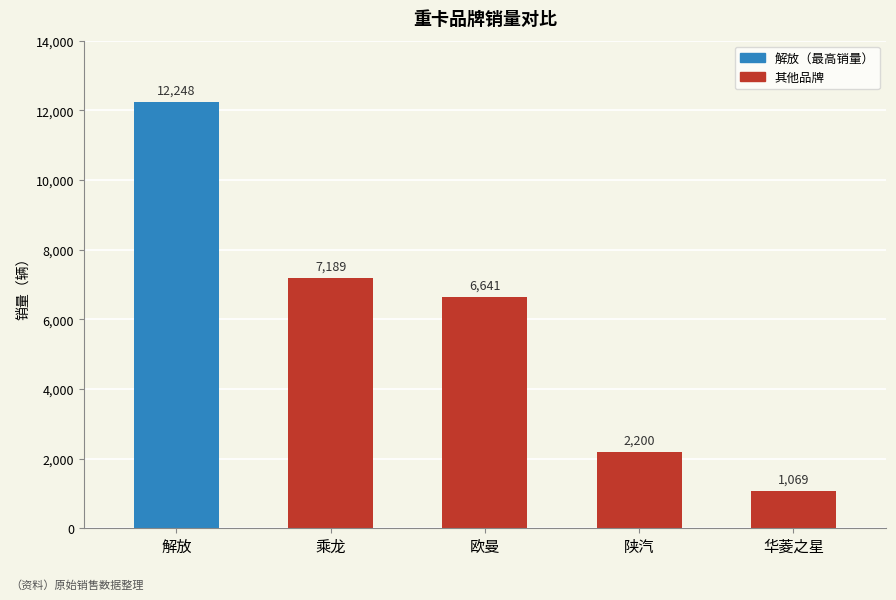

Where is the data nearest to the value 6658?

欧曼